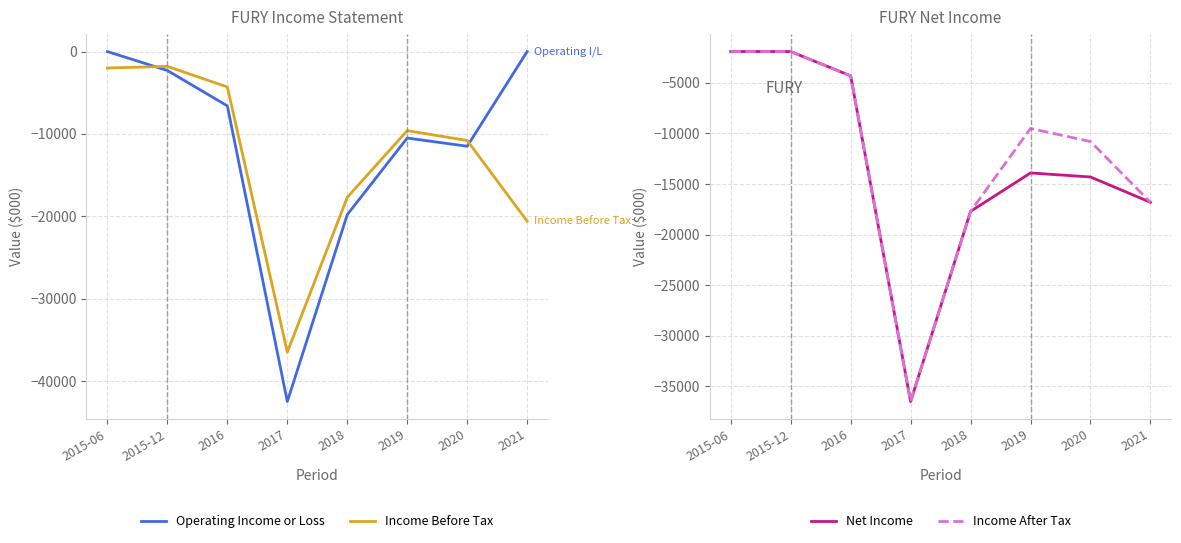

True or false: Income Before Tax has a value of -3280 at 2015-06.

False